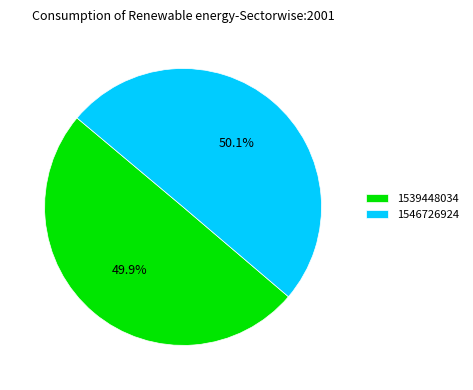

What percentage is NOT represented by 1546726924?

49.9%